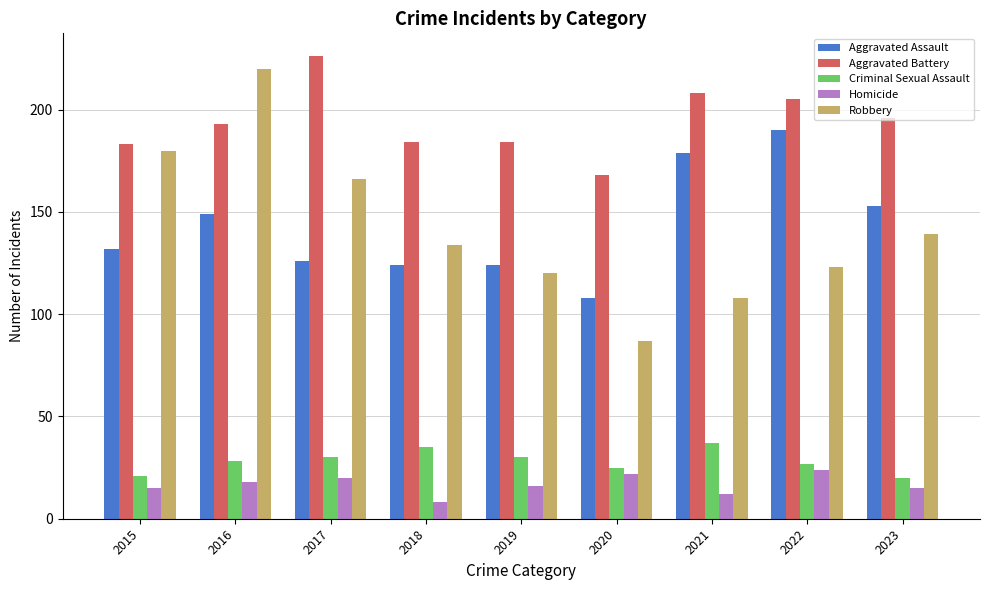

Which series has the largest total across all categories?

Aggravated Battery